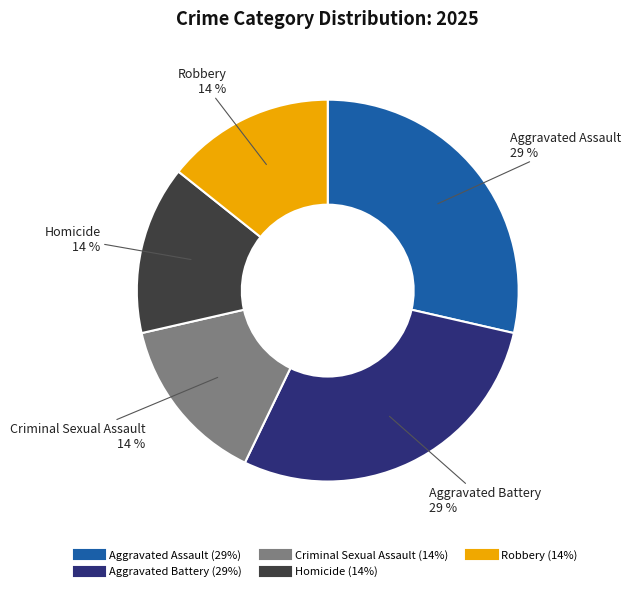

How many segments does this pie chart have?

5